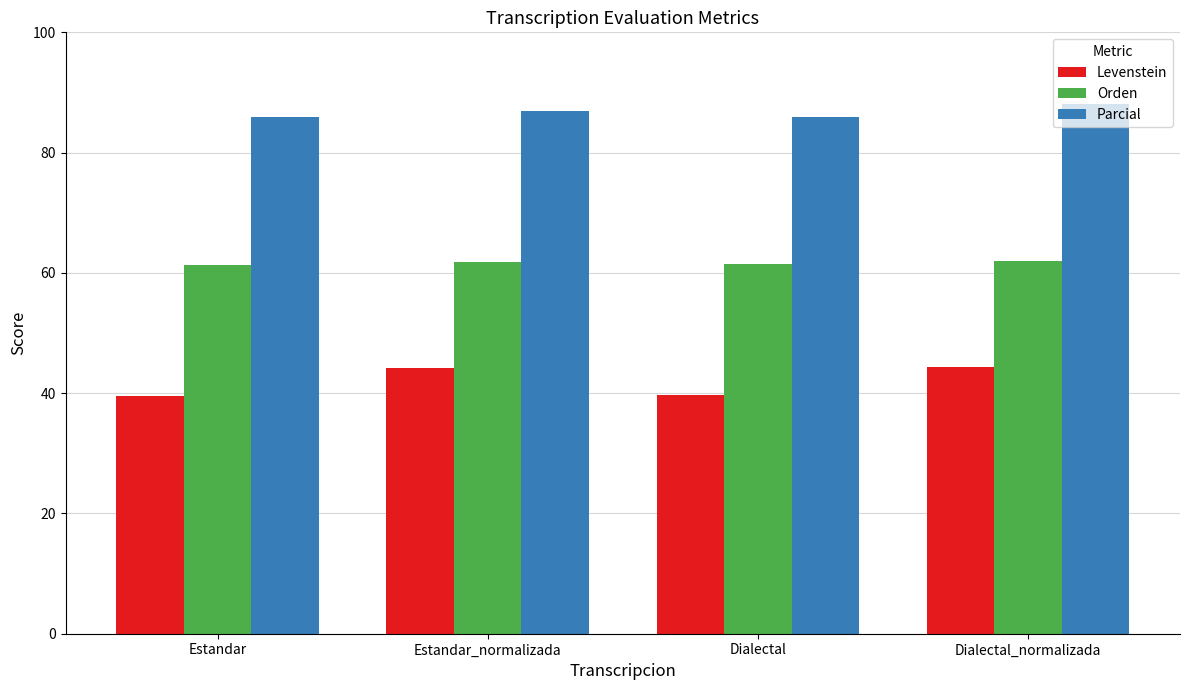

Where does the Levenstein series first go above 44?

Estandar_normalizada